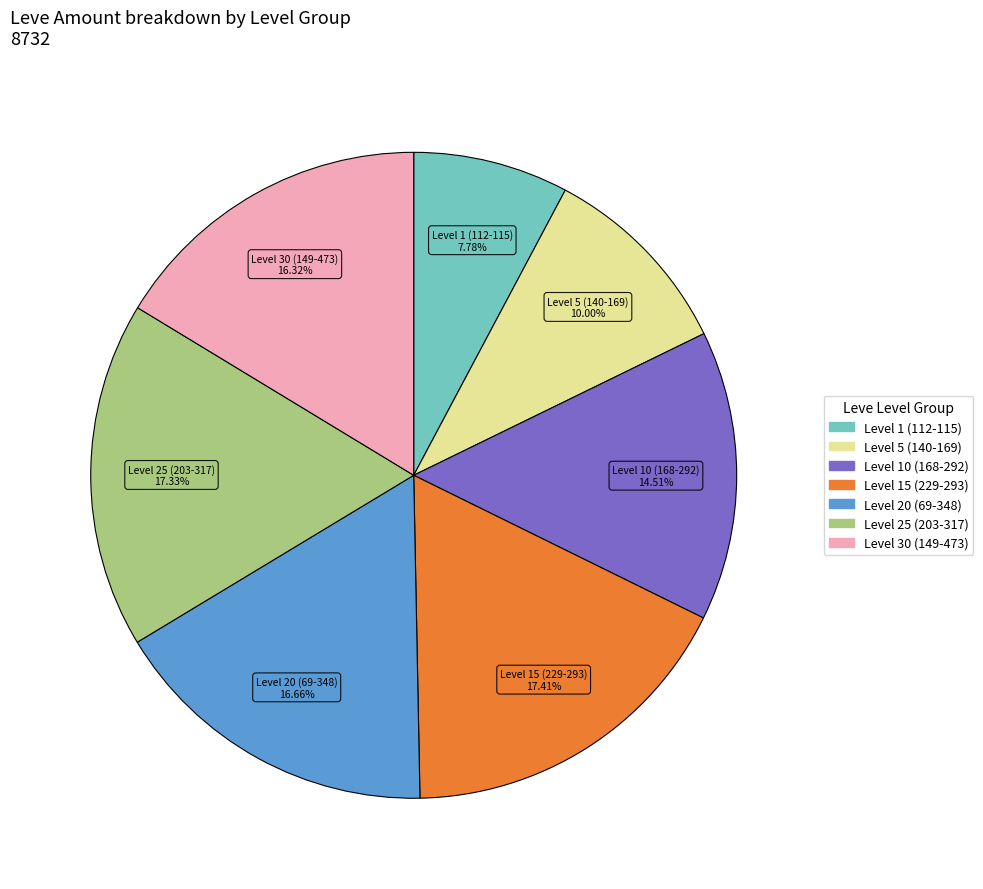

Does any single category account for the majority?

No